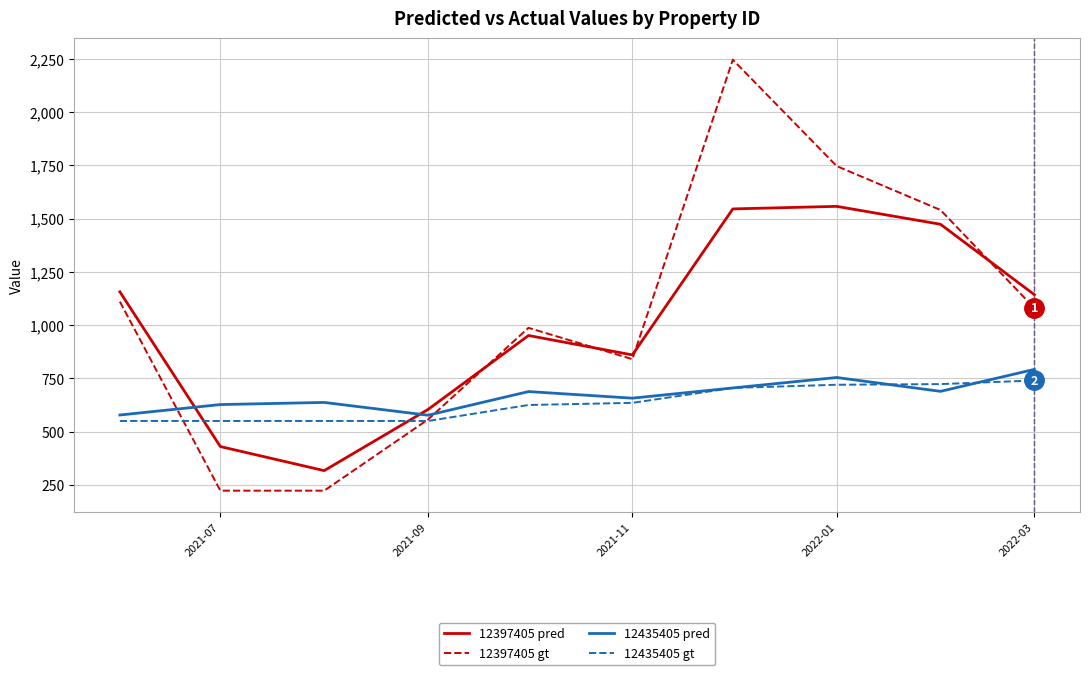

Which series has the widest spread of values?

12397405 gt